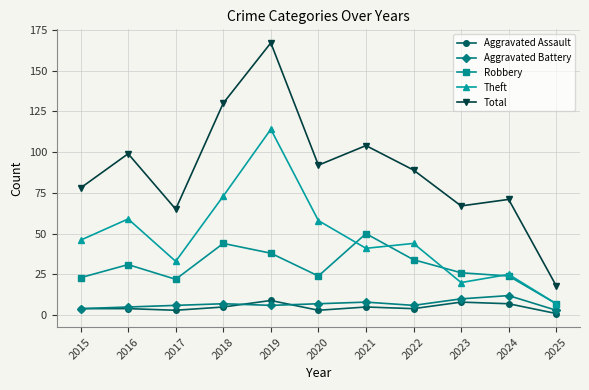

How many data points in Robbery are less than 26?

5